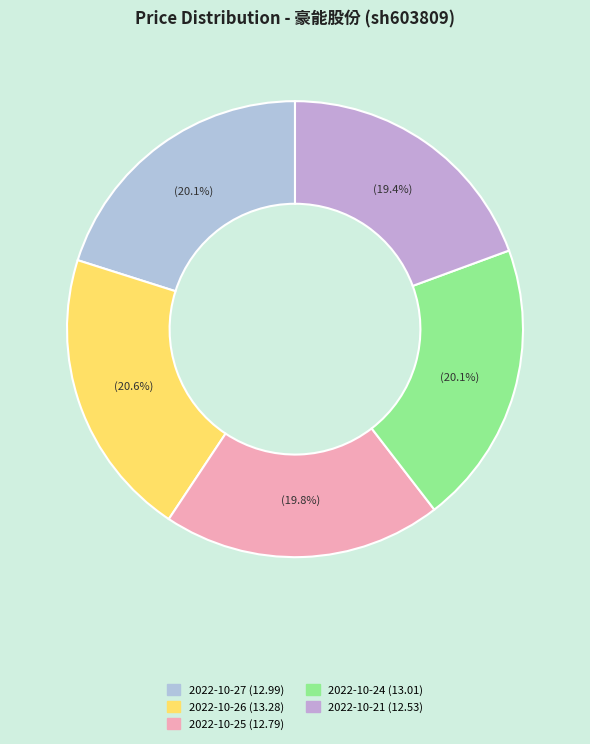

How many slices are in this pie chart?

5